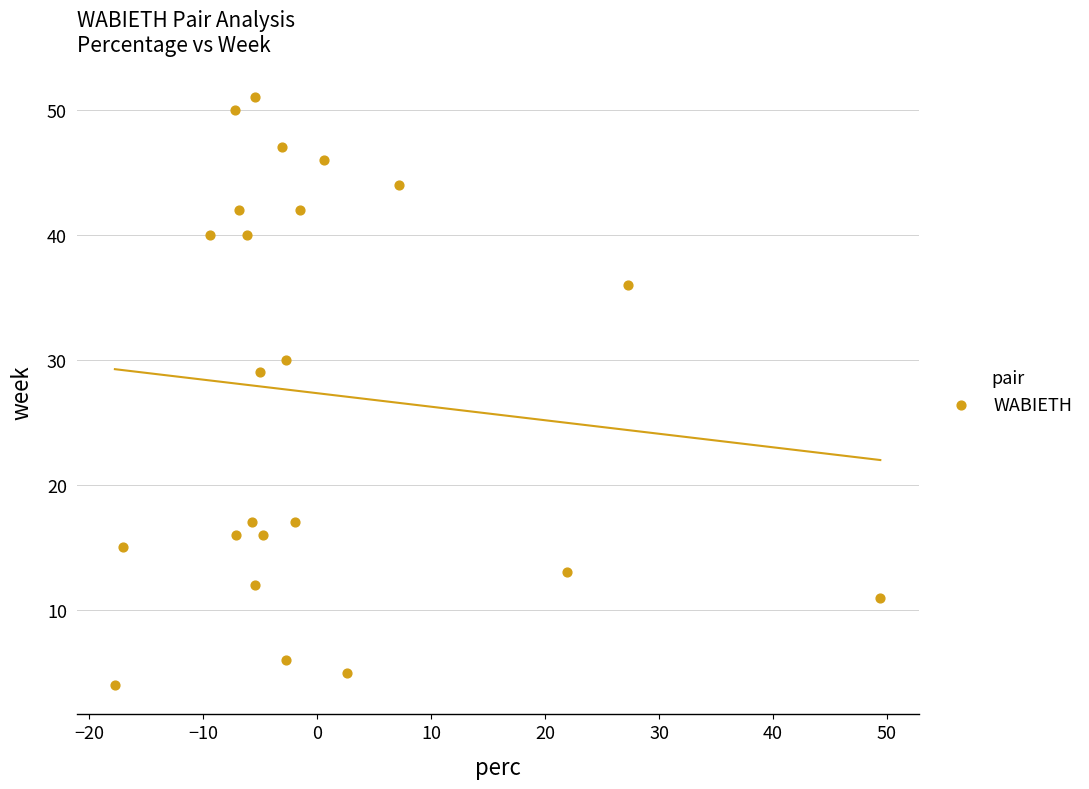

What is the range of Y values (max minus min)?

47